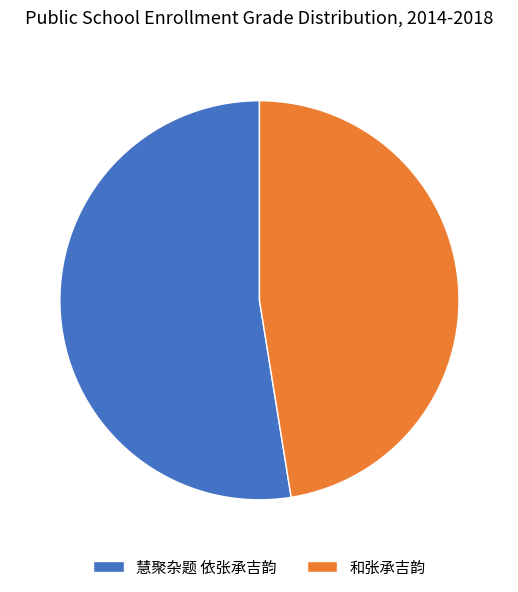

Is it true that 慧聚杂题 依张承吉韵 is 60% of the pie?

False